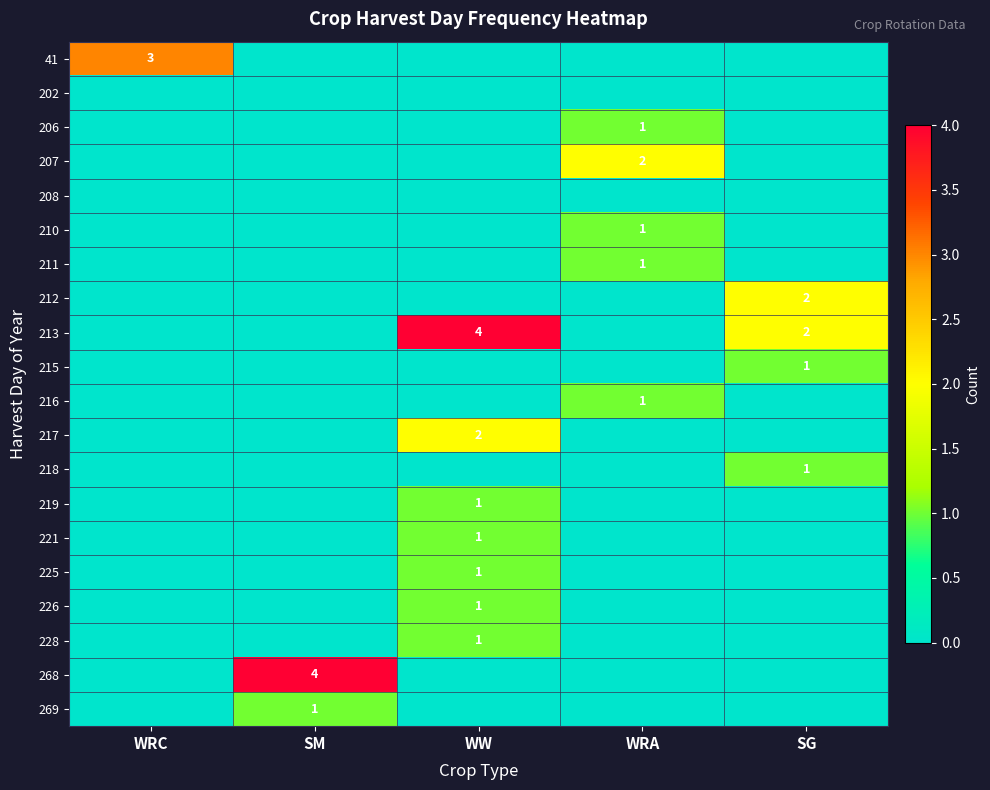

Is the value of 202 at SG greater than the value of 41 at WW?

No